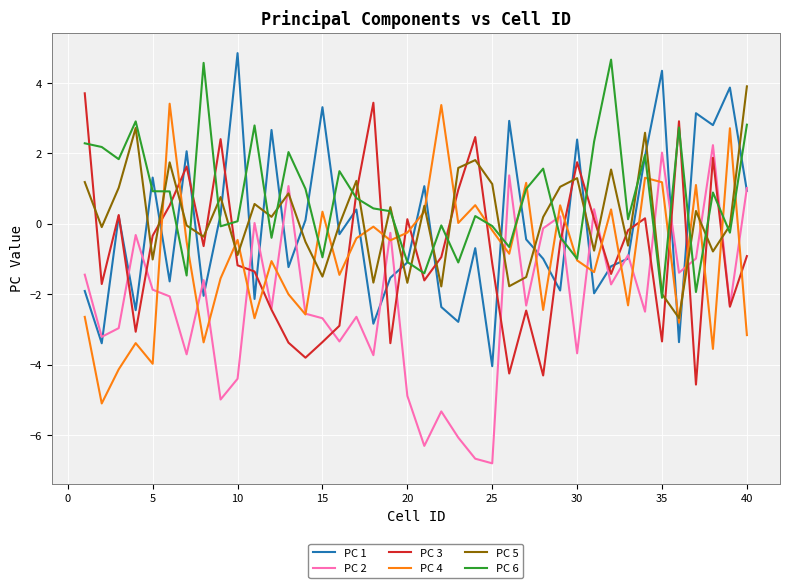

Does the chart display data point markers on the line(s)?

No